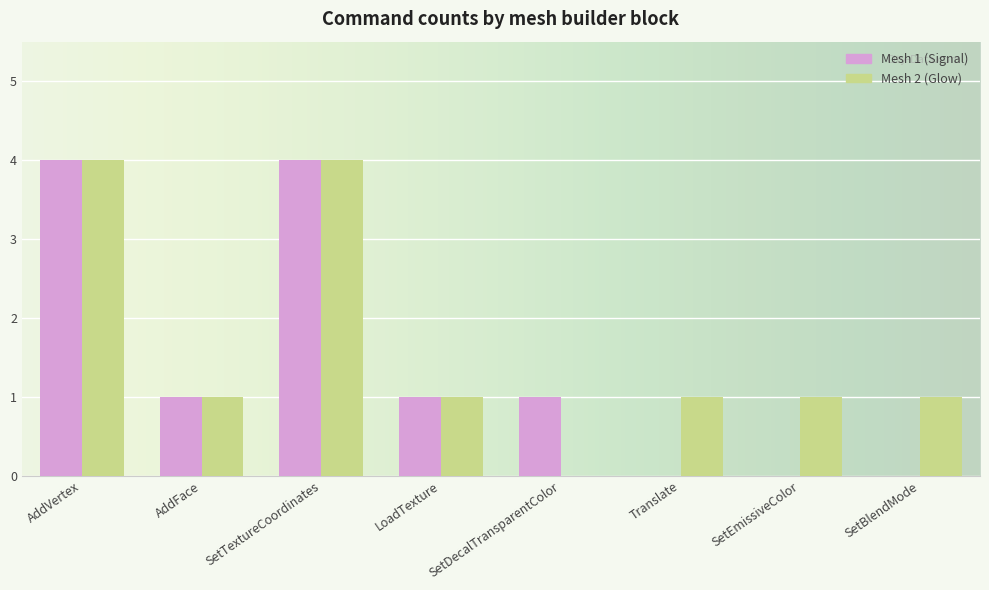

The value of Mesh 2 (Glow) at SetBlendMode is 0. True or false?

False